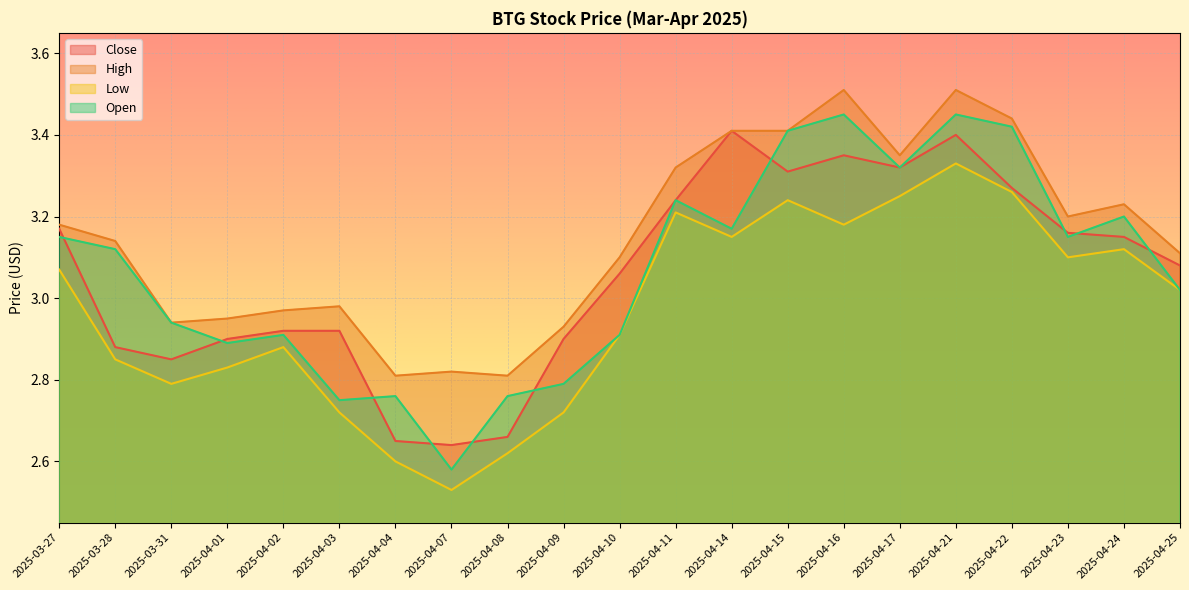

What is the label of the 18th point from the left?

2025-04-22